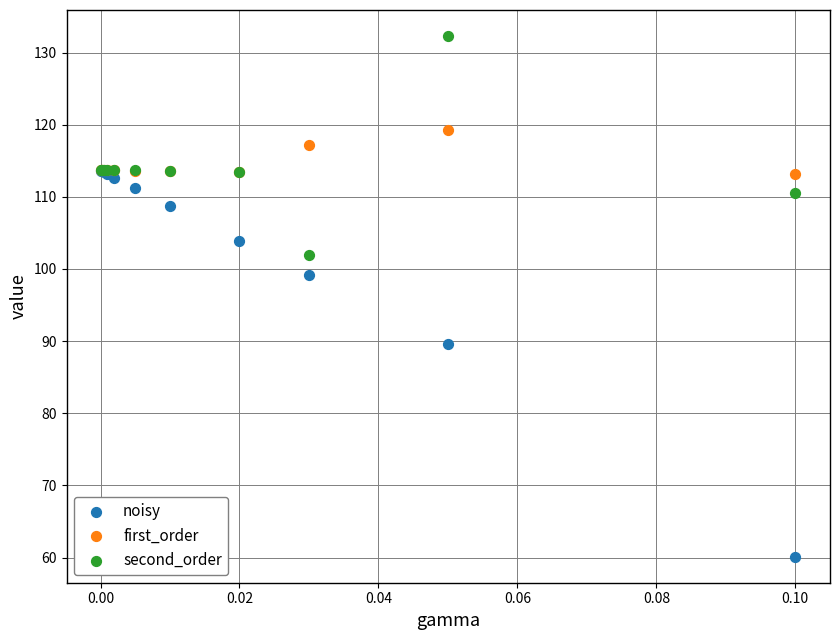

Which series has the widest spread of Y values?

noisy